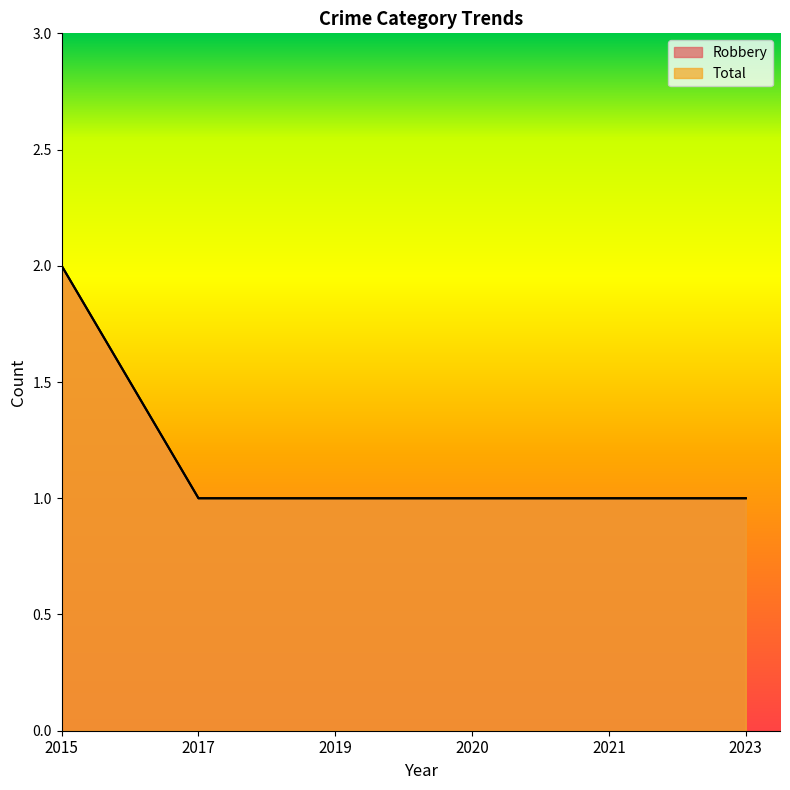

What is the difference between the maximum and second lowest values in the Total series?

1